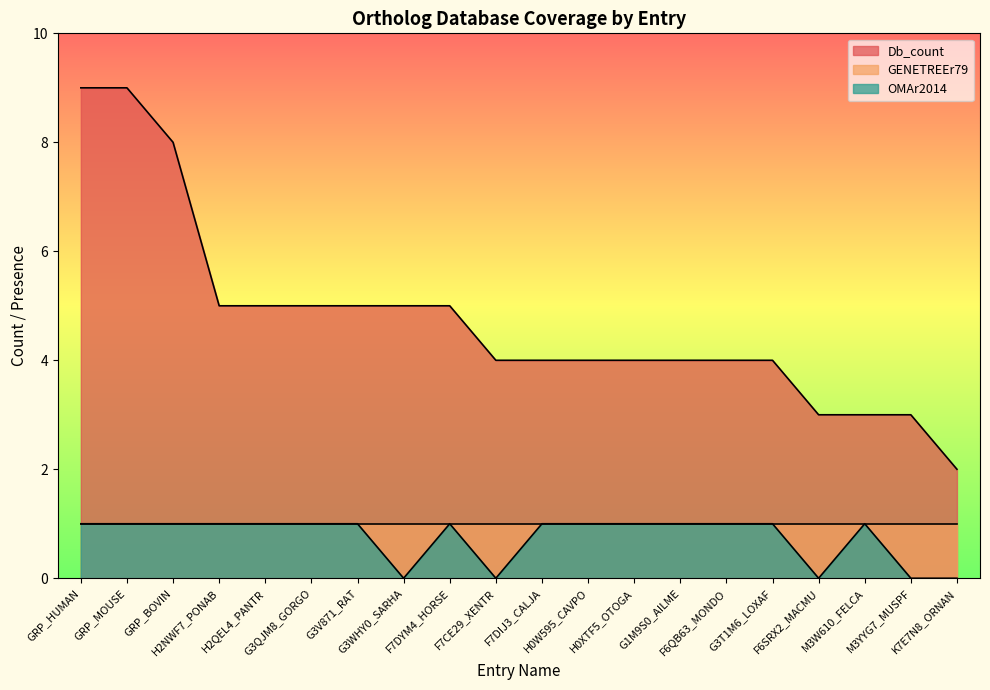

Count the Db_count values in the range 4 to 5.

13